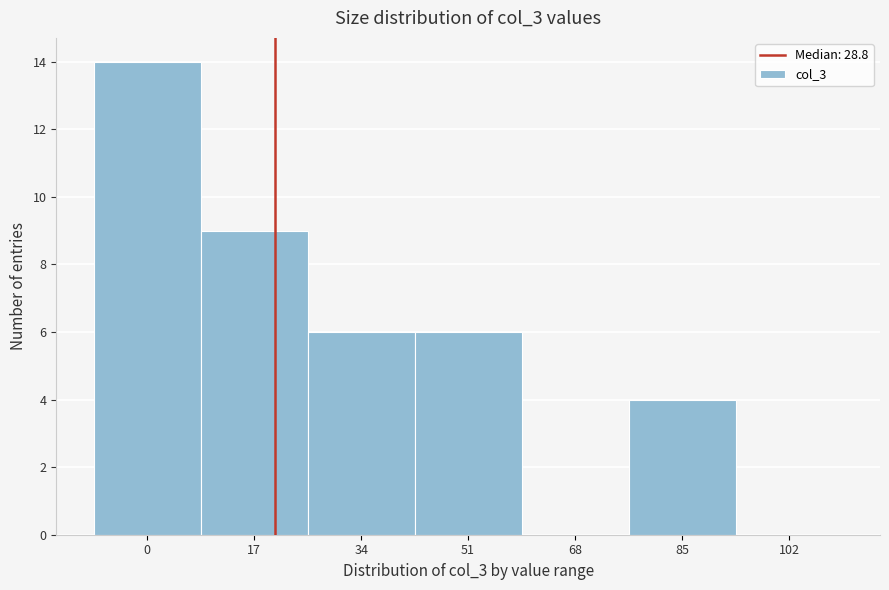

Reading left to right, extract all data points from this chart.

0=14	17=9	34=6	51=6	68=0	85=4	102=0